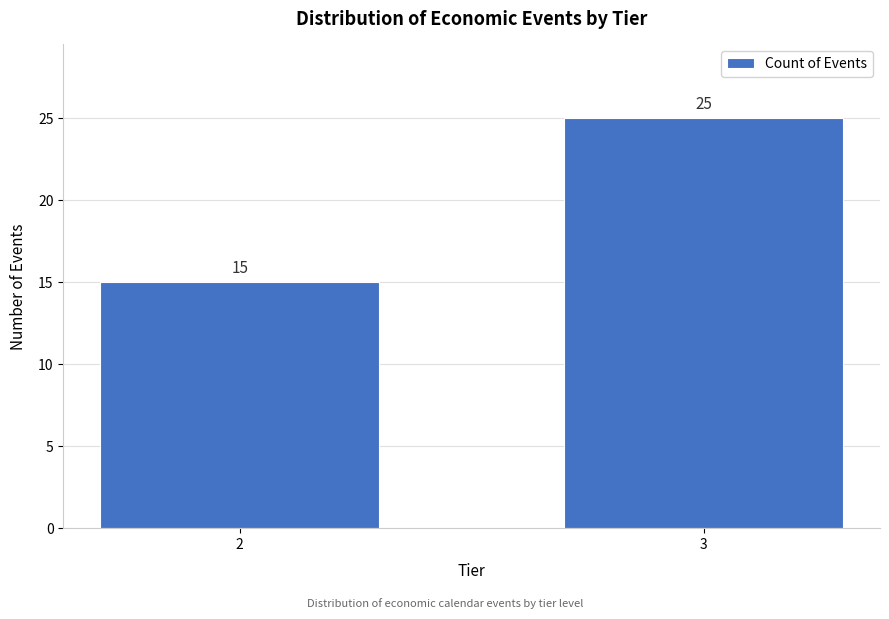

Reading left to right, transcribe all the data shown in this chart.

2=15	3=25